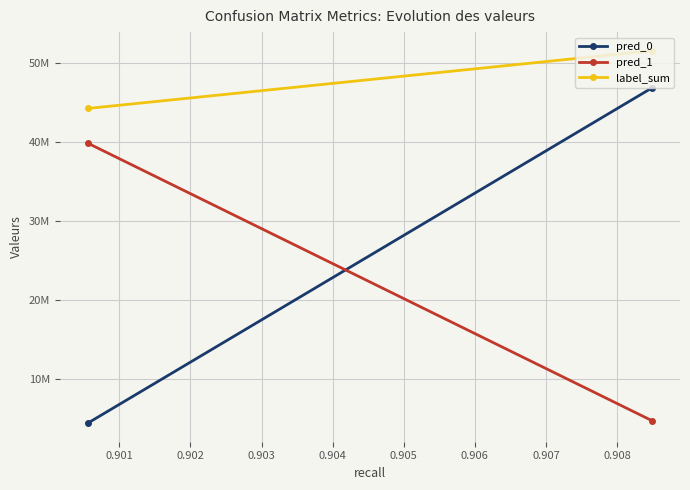

What is the total value across all series at 0.901?

88381922